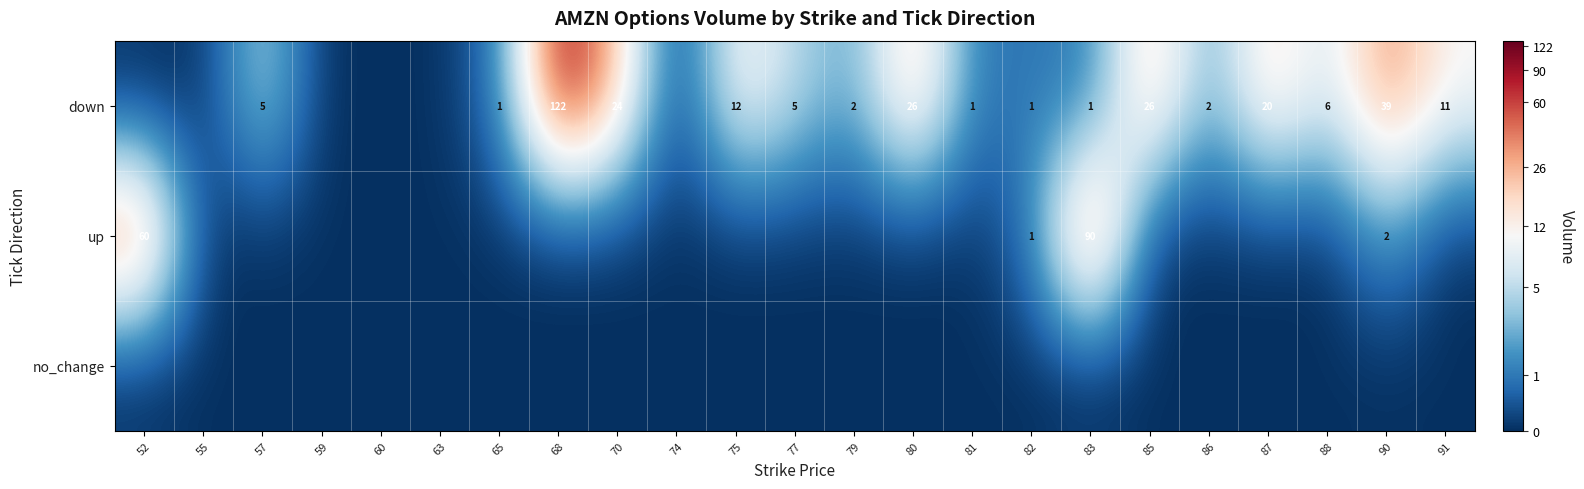

Which label corresponds to the smallest value in the chart?

52